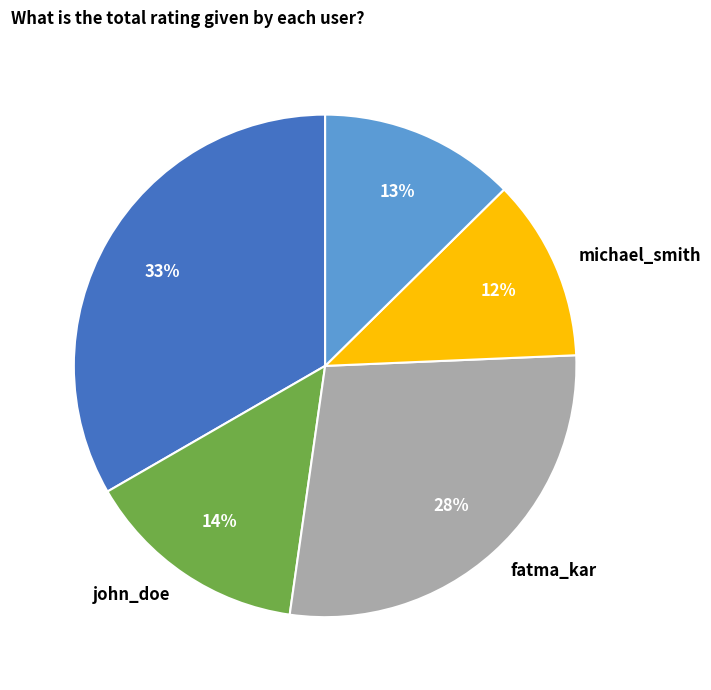

Rank the categories by value from highest to lowest.

ayse_nur, fatma_kar, john_doe, zeynep_ak, michael_smith